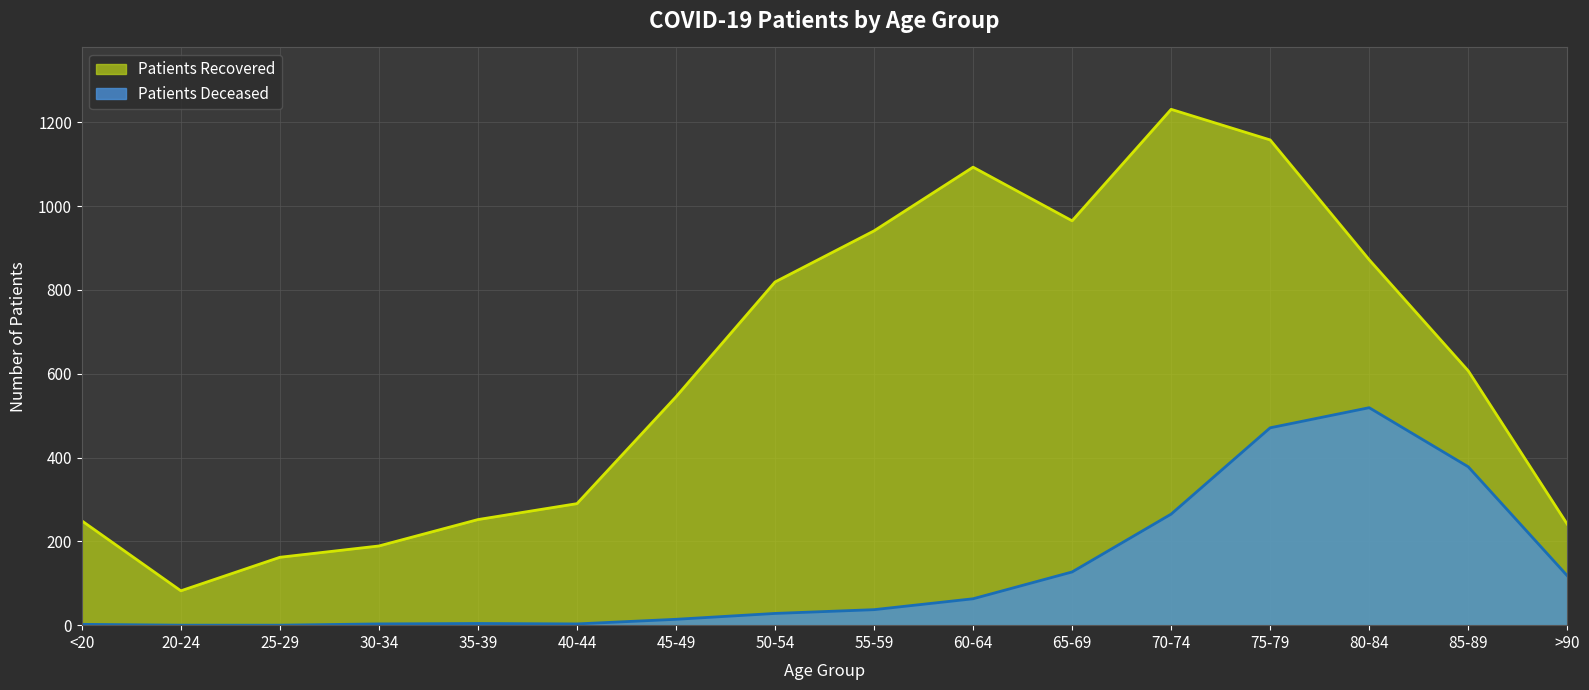

True or false: patients_deceased and patients_recovered intersect in this chart.

False